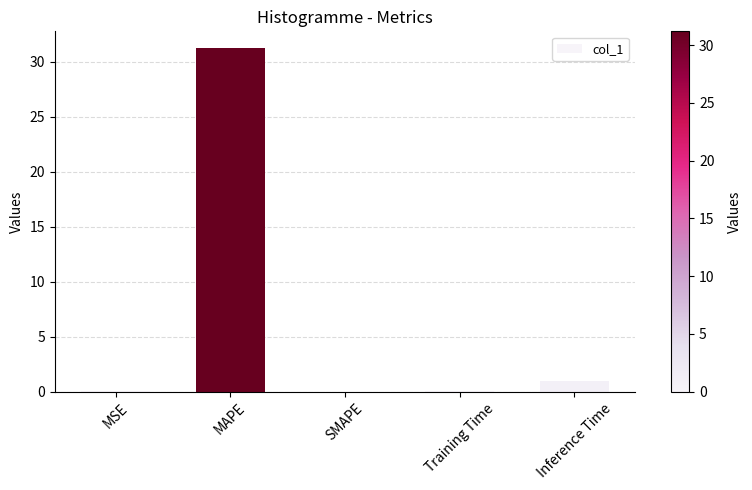

Is it true that the value at Inference Time is 1.0?

True